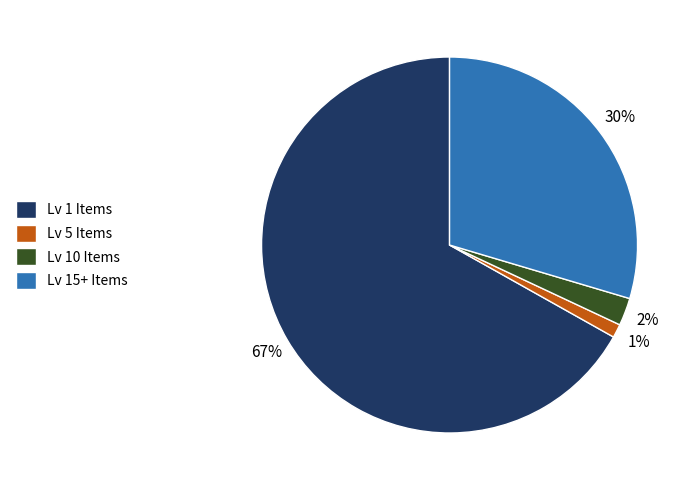

To the nearest percent, what is the average slice percentage?

25%